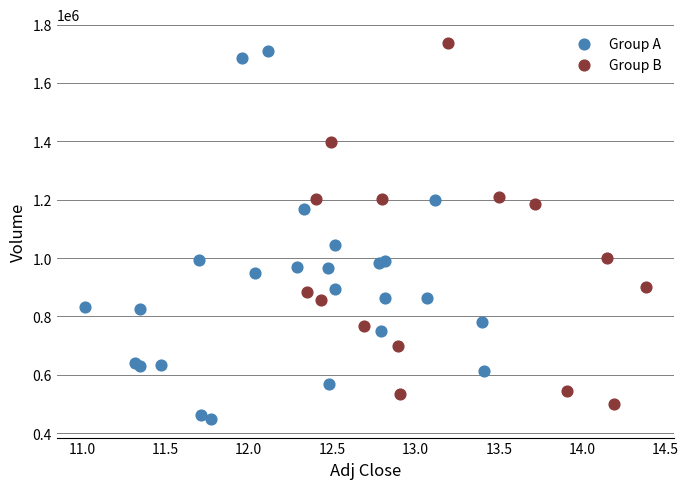

Which series contains the lowest Y value?

Group A